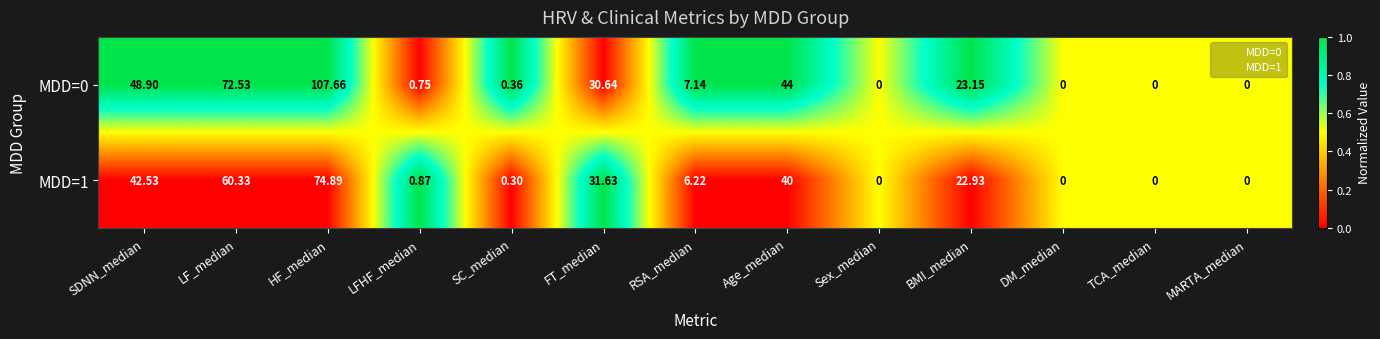

Is the value of MDD=1 at LF_median greater than the value of MDD=0 at BMI_median?

Yes